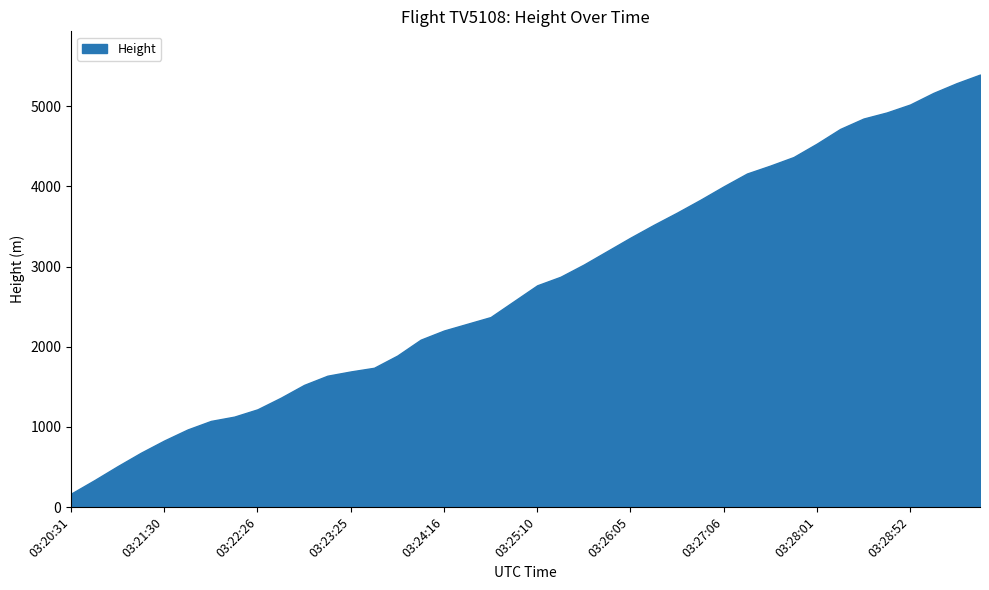

List the labels in order of value, largest first.

03:29:36, 03:29:20, 03:29:06, 03:28:52, 03:28:41, 03:28:30, 03:28:16, 03:28:01, 03:27:46, 03:27:31, 03:27:20, 03:27:06, 03:26:51, 03:26:36, 03:26:20, 03:26:05, 03:25:50, 03:25:35, 03:25:21, 03:25:10, 03:24:57, 03:24:41, 03:24:30, 03:24:16, 03:24:05, 03:23:50, 03:23:36, 03:23:25, 03:23:12, 03:22:55, 03:22:42, 03:22:26, 03:22:15, 03:22:01, 03:21:47, 03:21:30, 03:21:15, 03:21:00, 03:20:45, 03:20:31